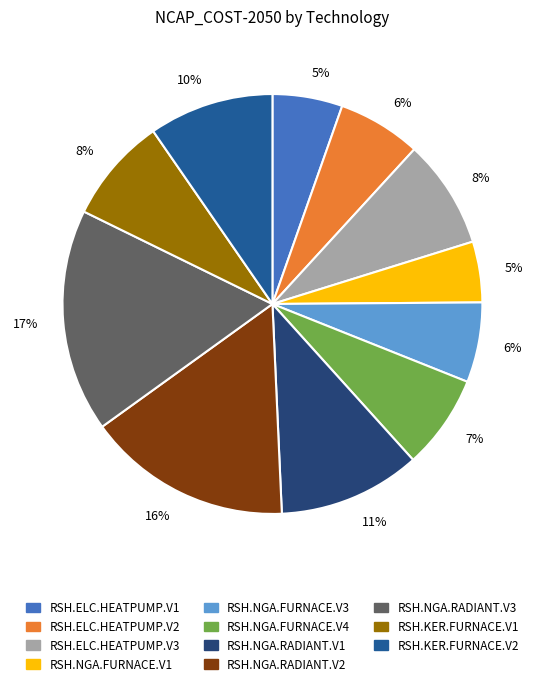

Is there a majority slice in this chart?

No